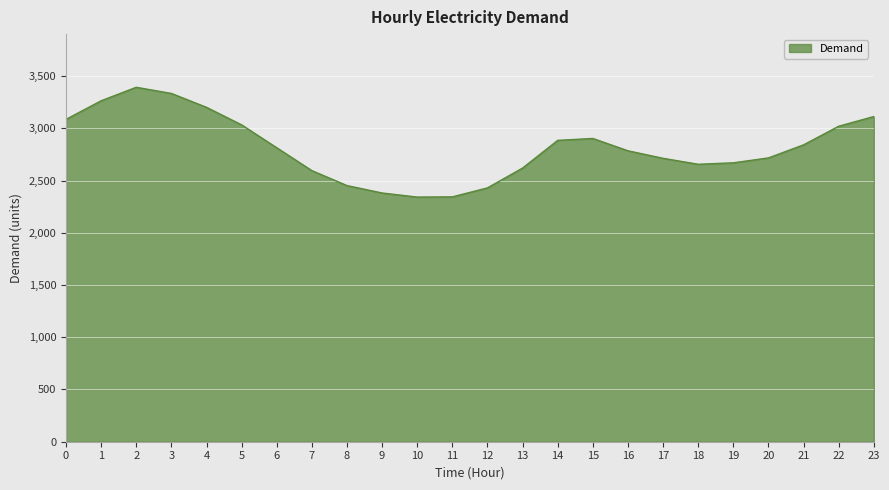

What is the difference between the maximum and minimum values?

1051